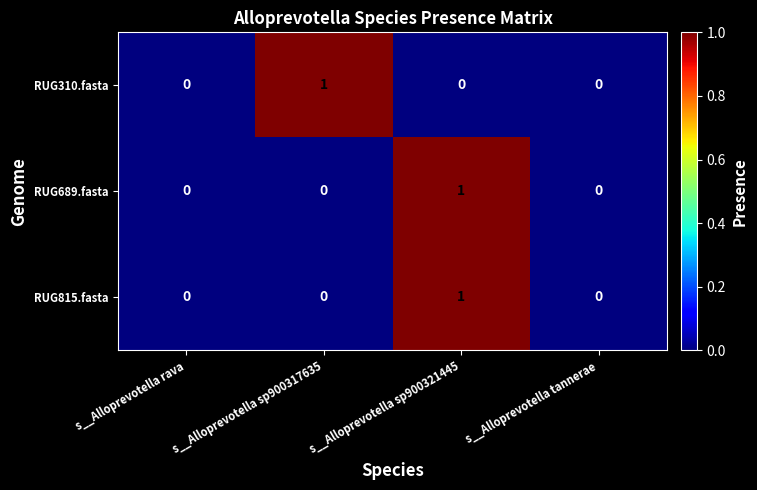

True or false: RUG310.fasta has a value of 1 at s__Alloprevotella rava.

False